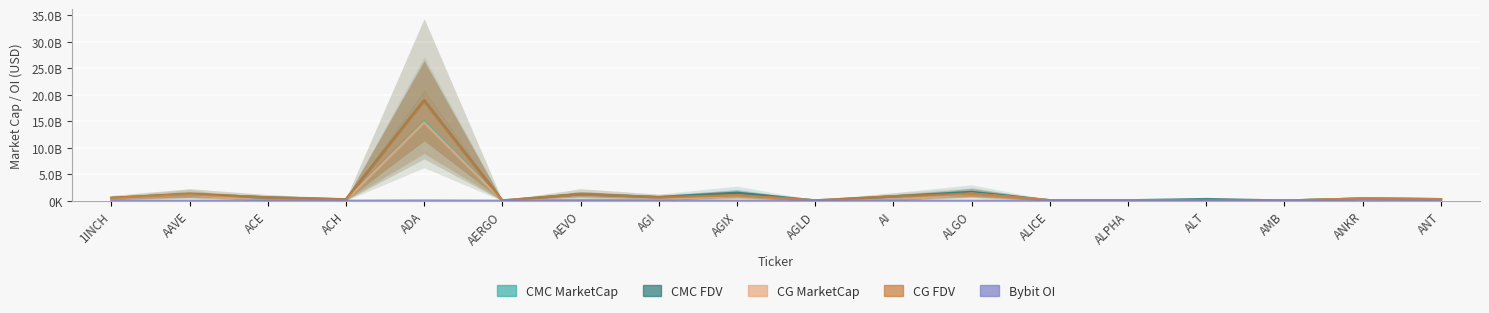

How many values in the CG_FDV series exceed 561818727?

8